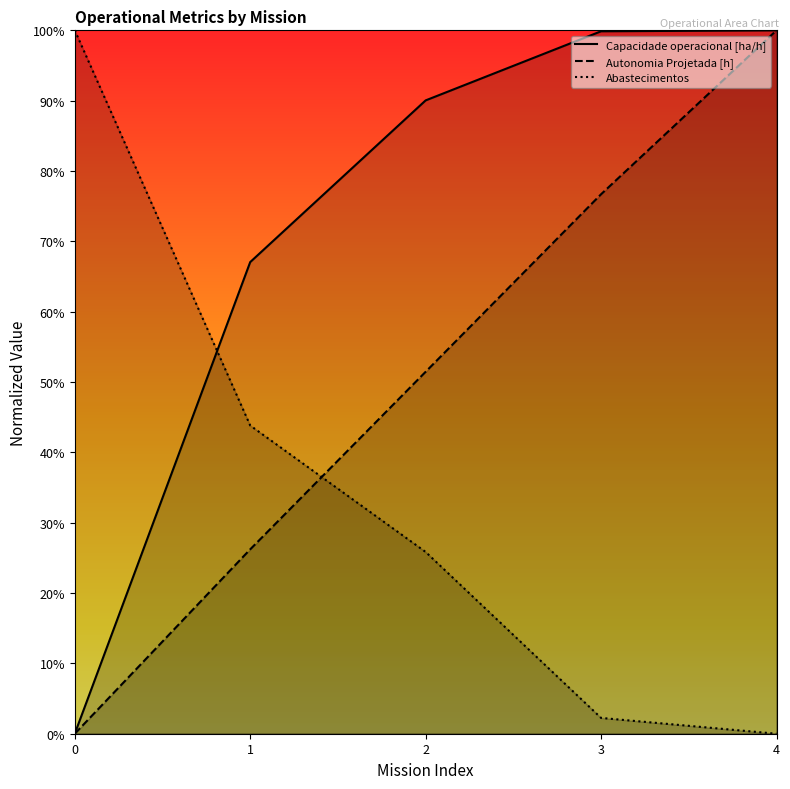

Rank the series at 2 from highest to lowest value.

Capacidade operacional [ha/h], Autonomia Projetada [h], Abastecimentos